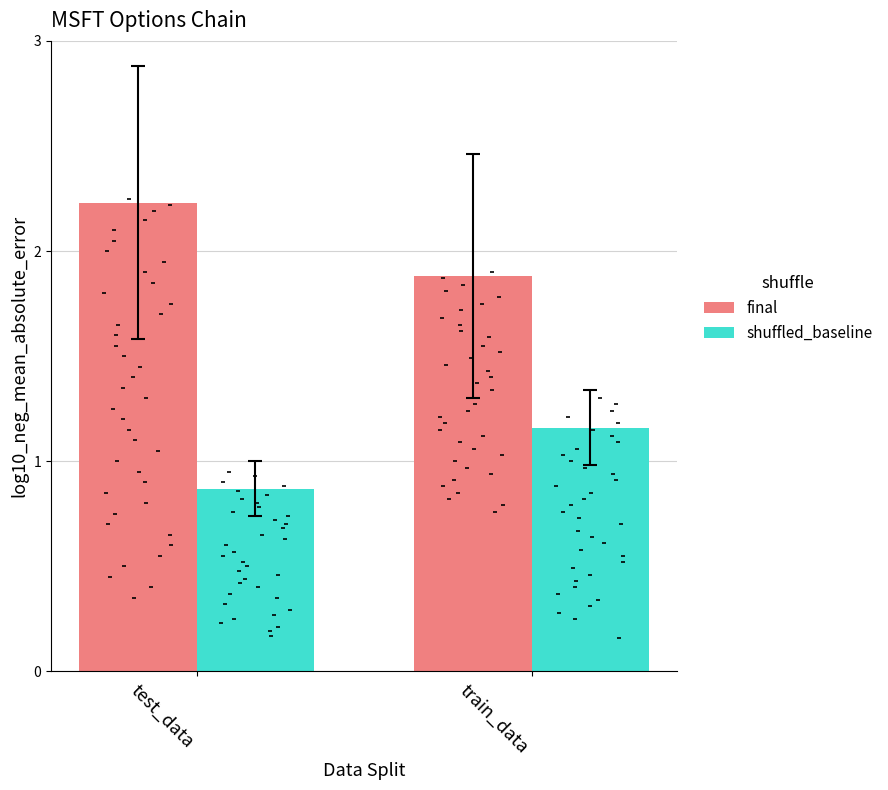

Which series reaches the minimum Y coordinate?

shuffled_baseline